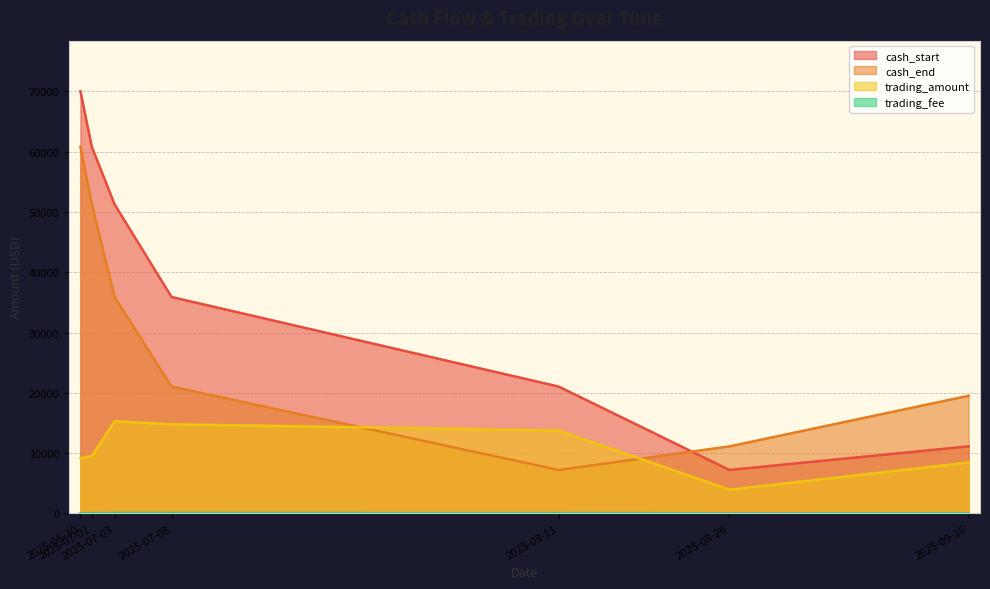

Between 2025-08-26 and 2025-07-01, which is larger?

2025-07-01